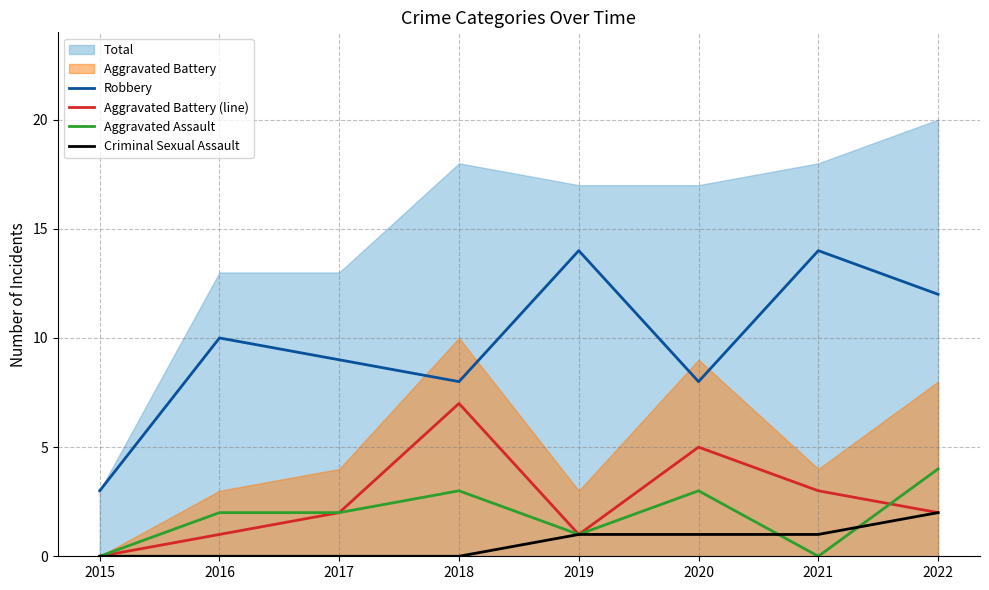

Reading left to right, transcribe all the data shown in this chart.

Robbery: 2015=3	2016=10	2017=9	2018=8	2019=14	2020=8	2021=14	2022=12
Aggravated Battery (line): 2015=0	2016=1	2017=2	2018=7	2019=1	2020=5	2021=3	2022=2
Aggravated Assault: 2015=0	2016=2	2017=2	2018=3	2019=1	2020=3	2021=0	2022=4
Criminal Sexual Assault: 2015=0	2016=0	2017=0	2018=0	2019=1	2020=1	2021=1	2022=2